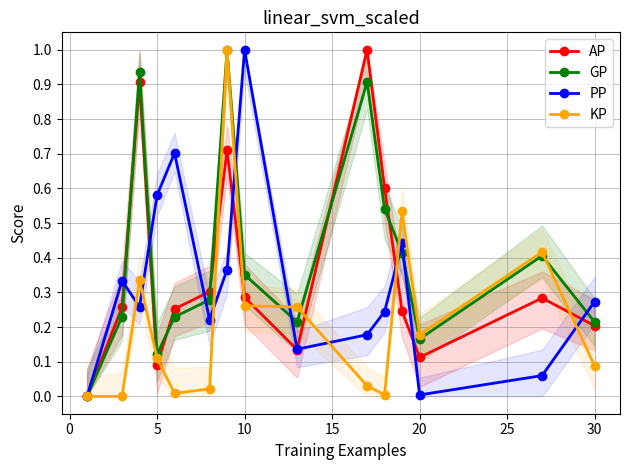

At how many categories does at least one series exceed 0?

14